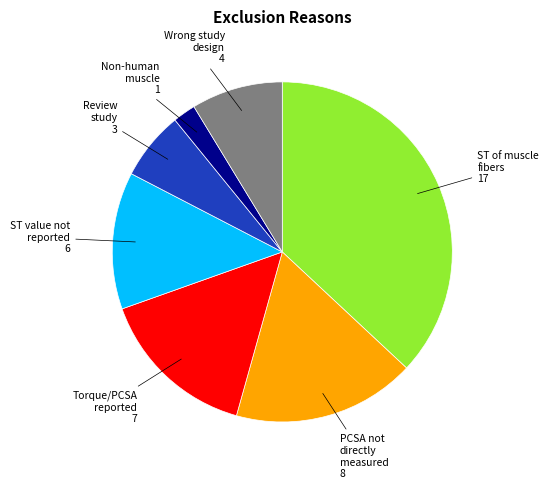

Is there a majority slice in this chart?

No